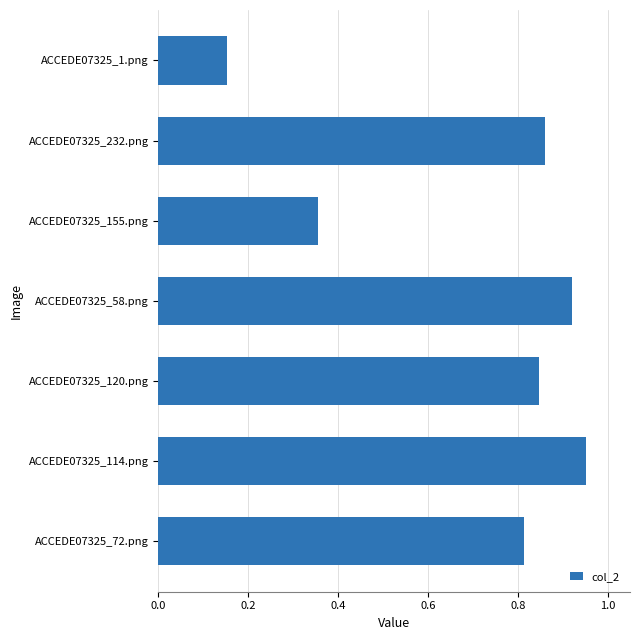

List the labels in order of value, largest first.

ACCEDE07325_114.png, ACCEDE07325_58.png, ACCEDE07325_232.png, ACCEDE07325_120.png, ACCEDE07325_72.png, ACCEDE07325_155.png, ACCEDE07325_1.png